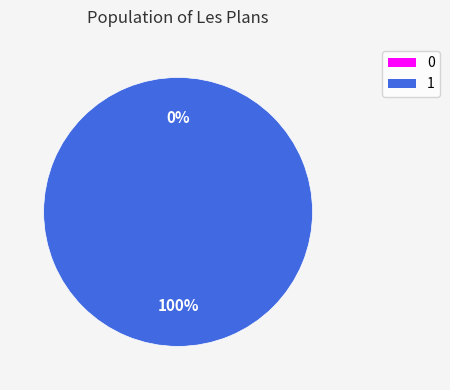

Which slice is the largest?

1